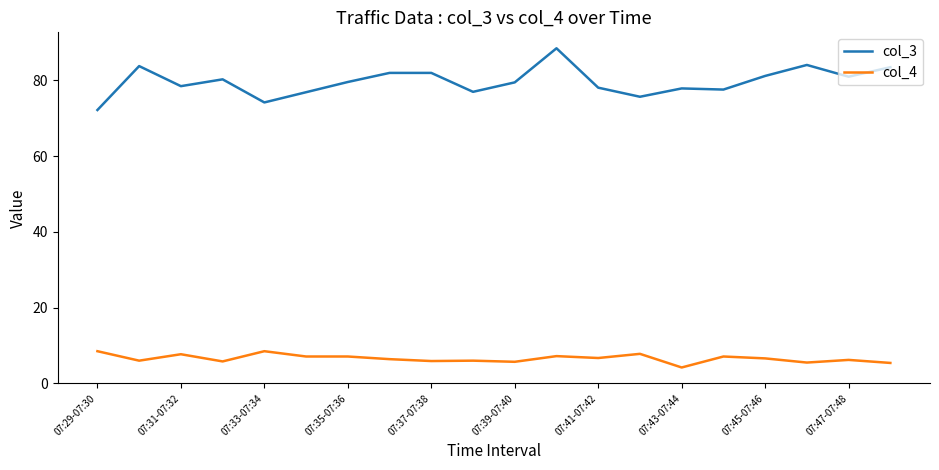

True or false: col_4 and col_3 intersect in this chart.

False